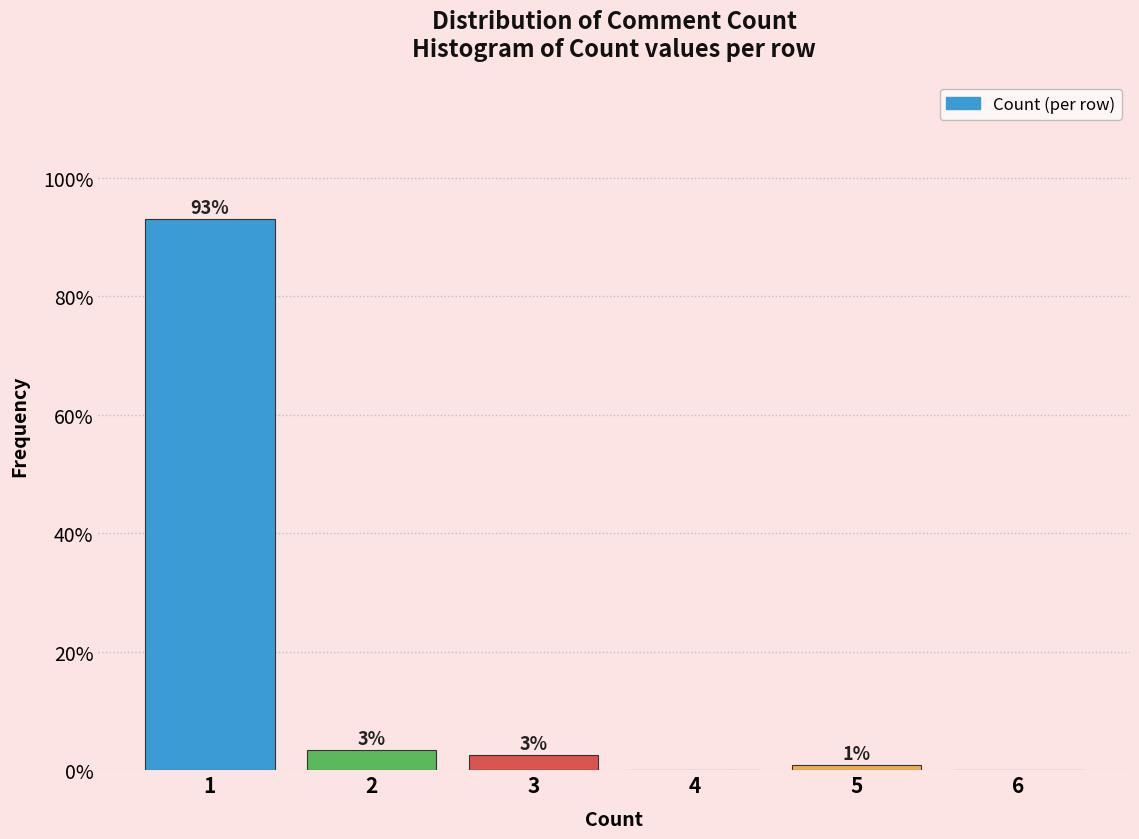

Are the bars horizontal?

No